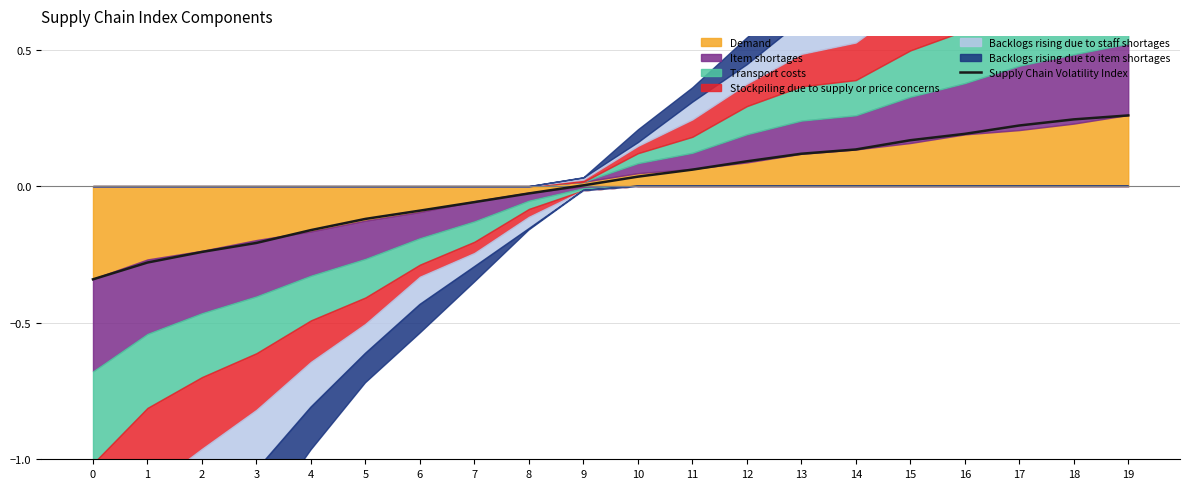

True or false: the data shows 0.2 at 18.

True